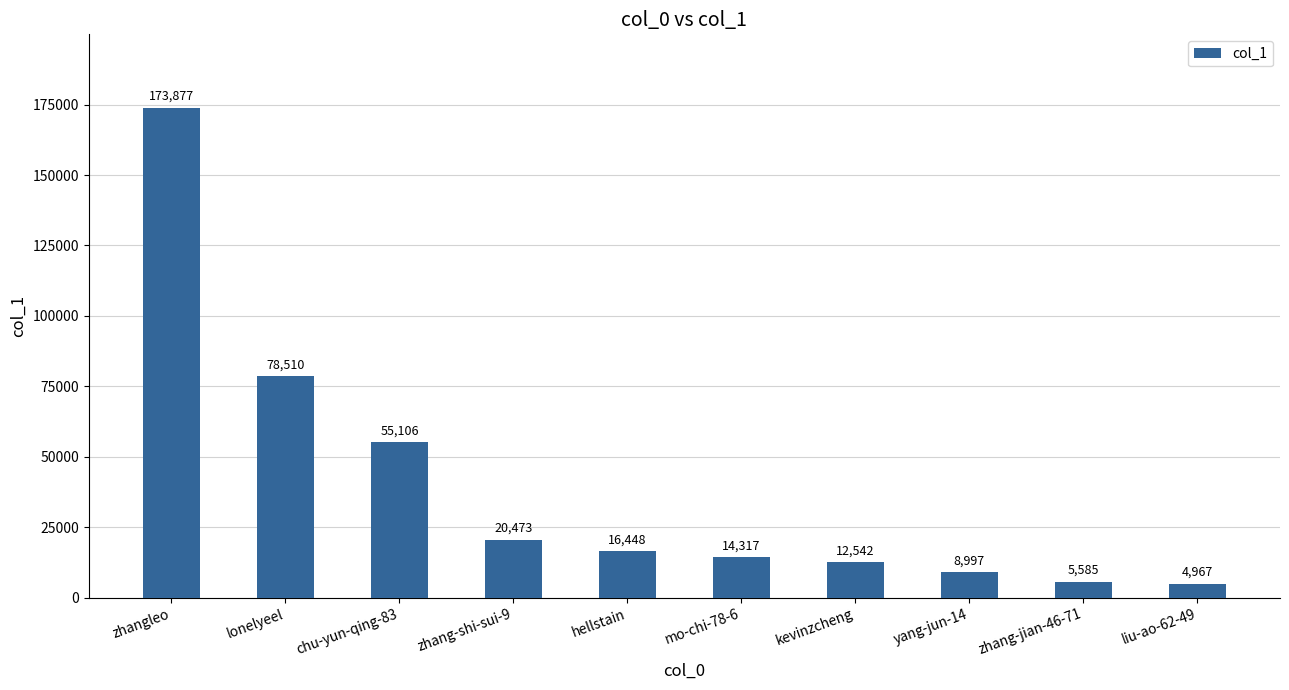

What is the average value?

39082